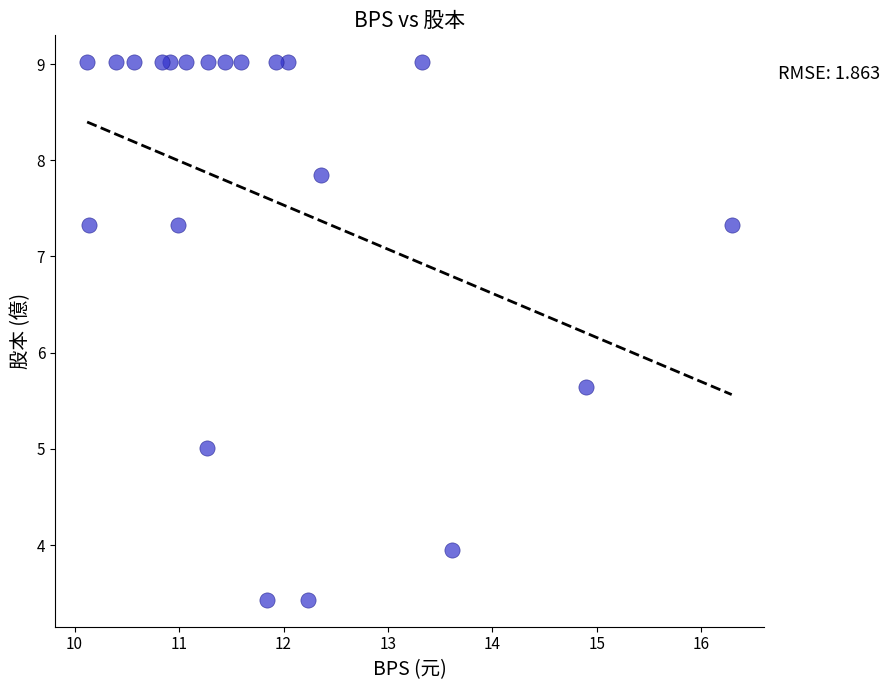

What is the range of X values (max minus min)?

6.2